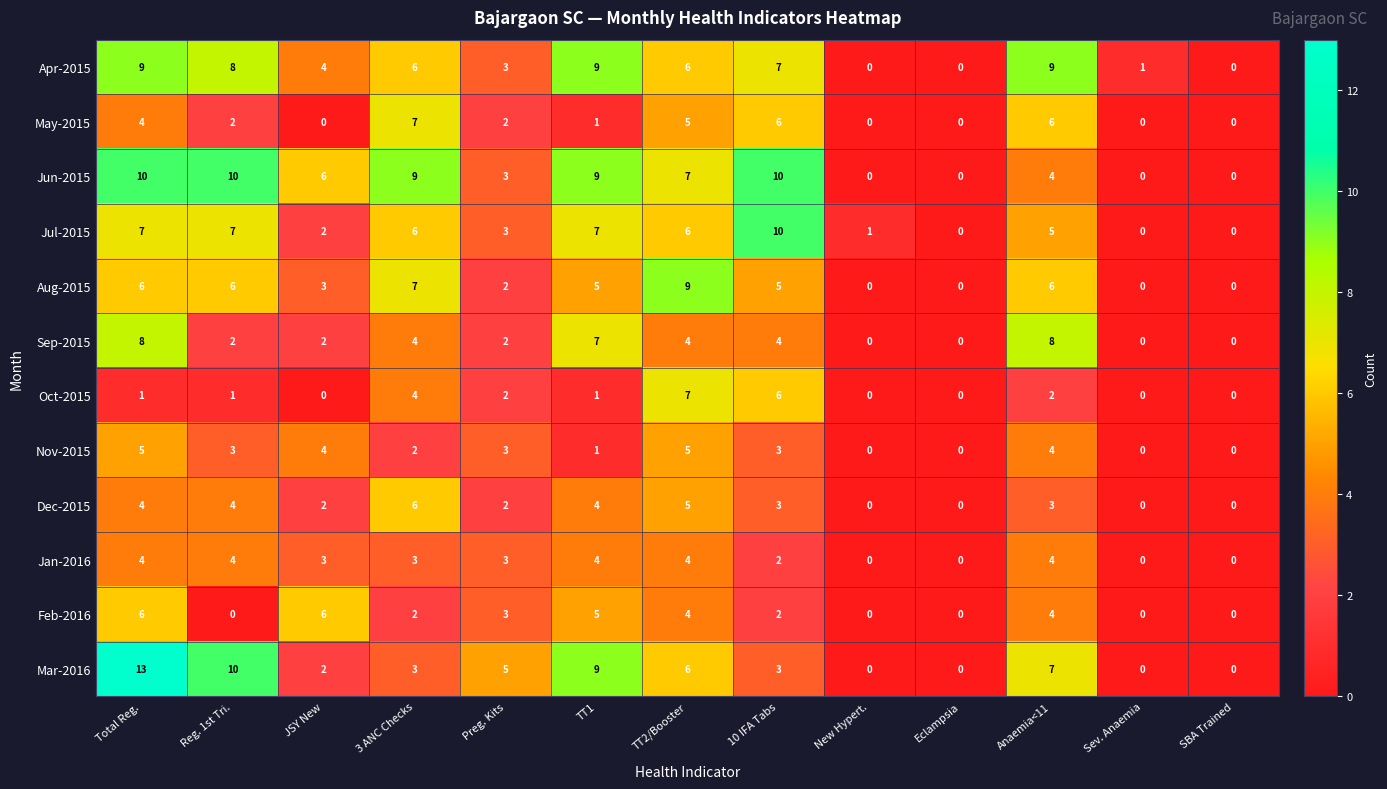

What is the difference between the second highest and second lowest values in the Dec-2015 series?

5